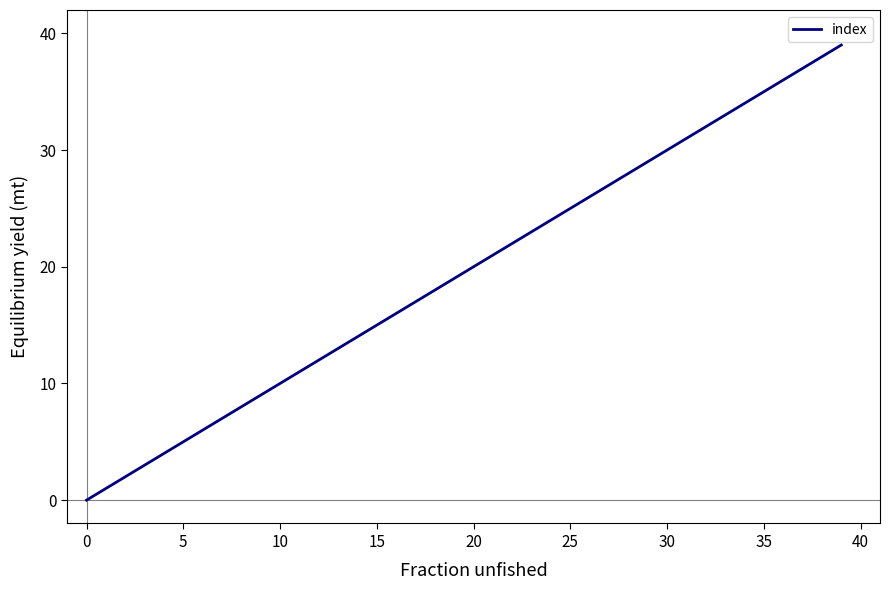

What is the difference between the maximum and minimum values?

39